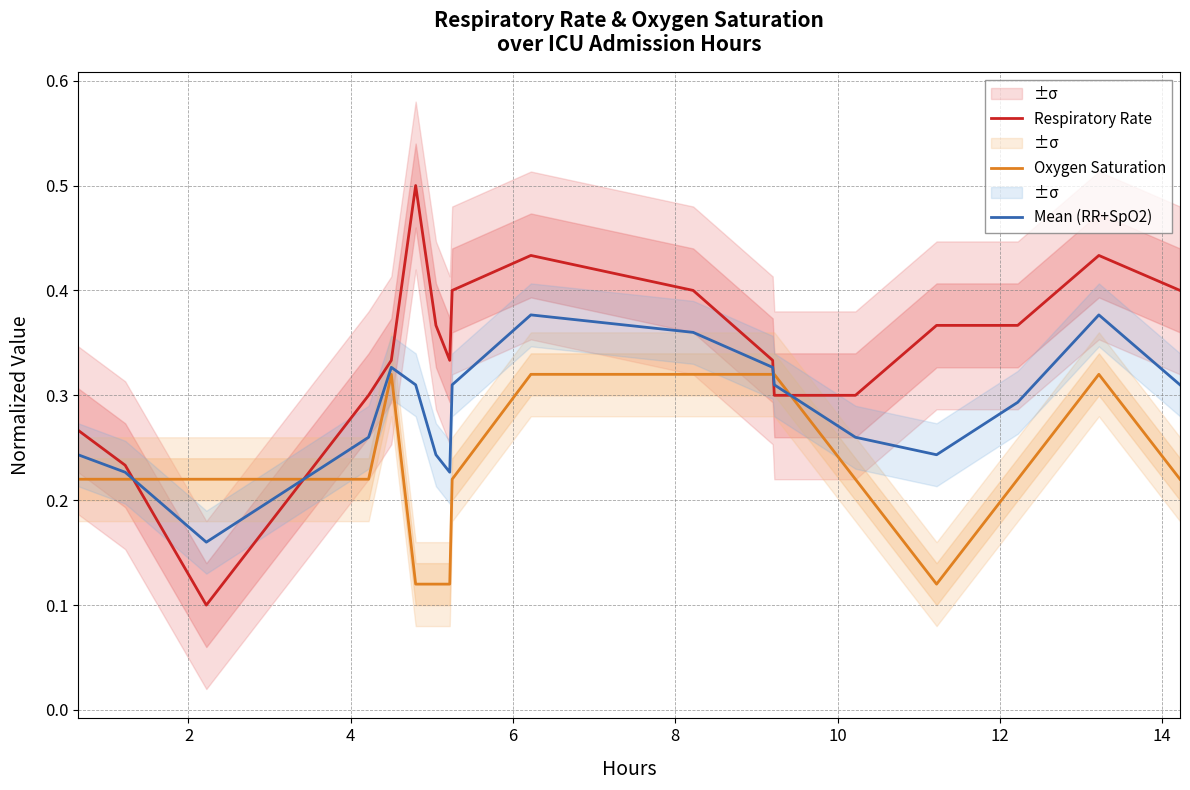

After their last crossing, which series has the higher values: Oxygen Saturation or Respiratory Rate?

Respiratory Rate